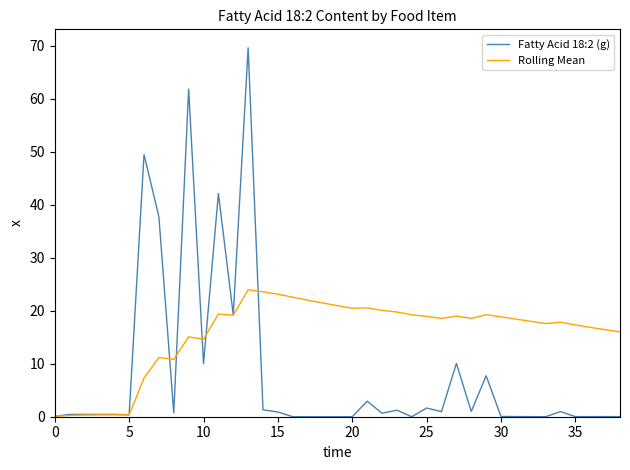

How many distinct data groups are displayed?

2